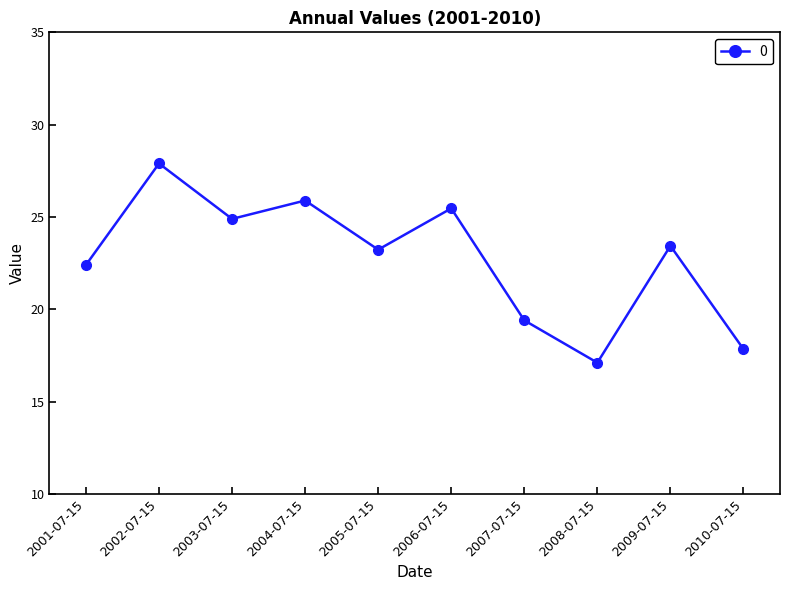

True or false: the data has more than 0 interior local peaks.

True